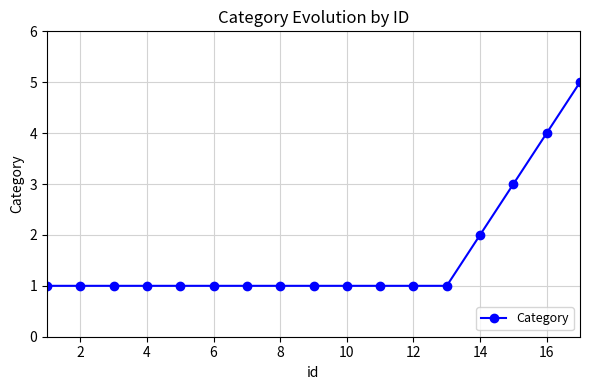

What is the difference between the maximum and minimum values?

4